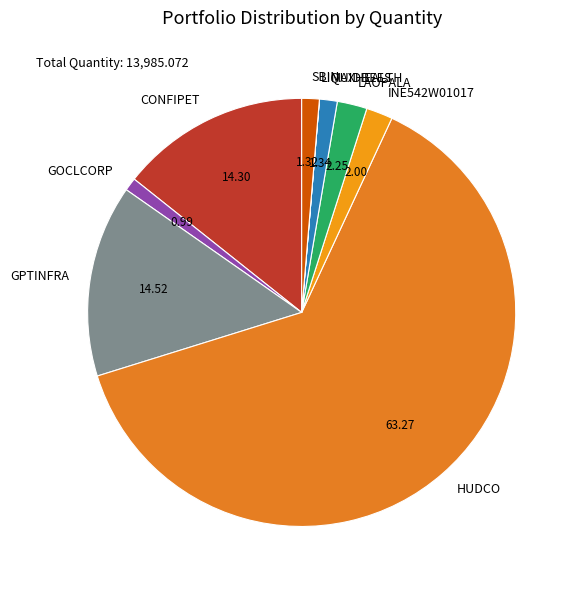

Which category has the biggest portion of the pie?

HUDCO